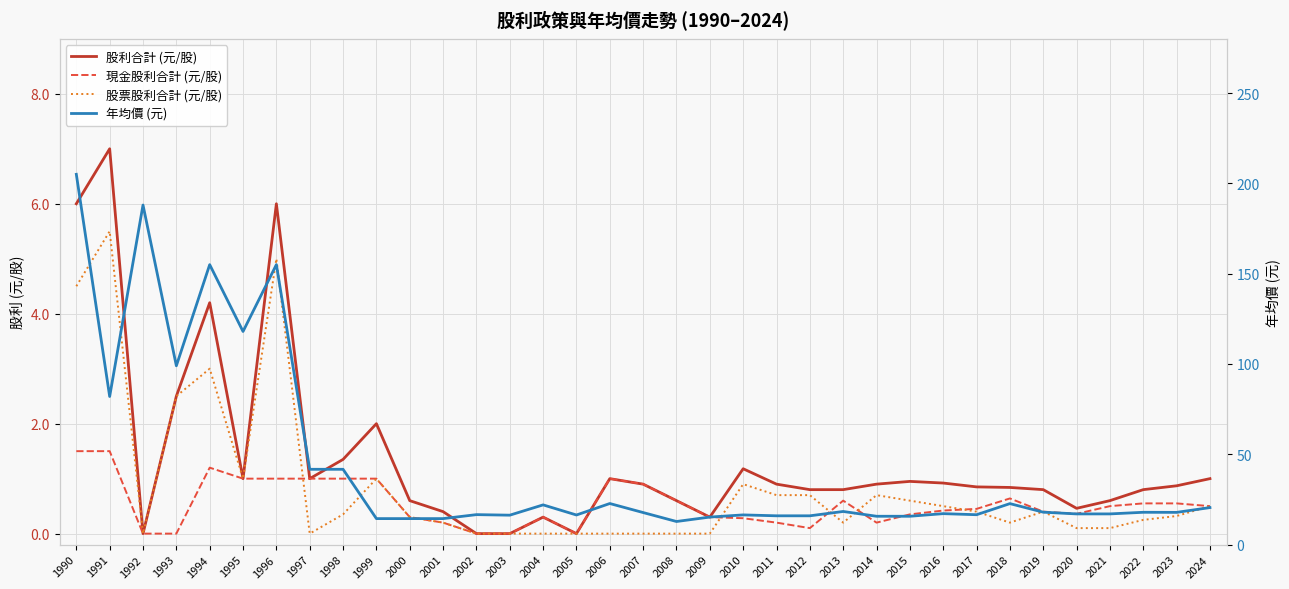

True or false: 年均價 (元) and 股利合計 (元/股) intersect in this chart.

False